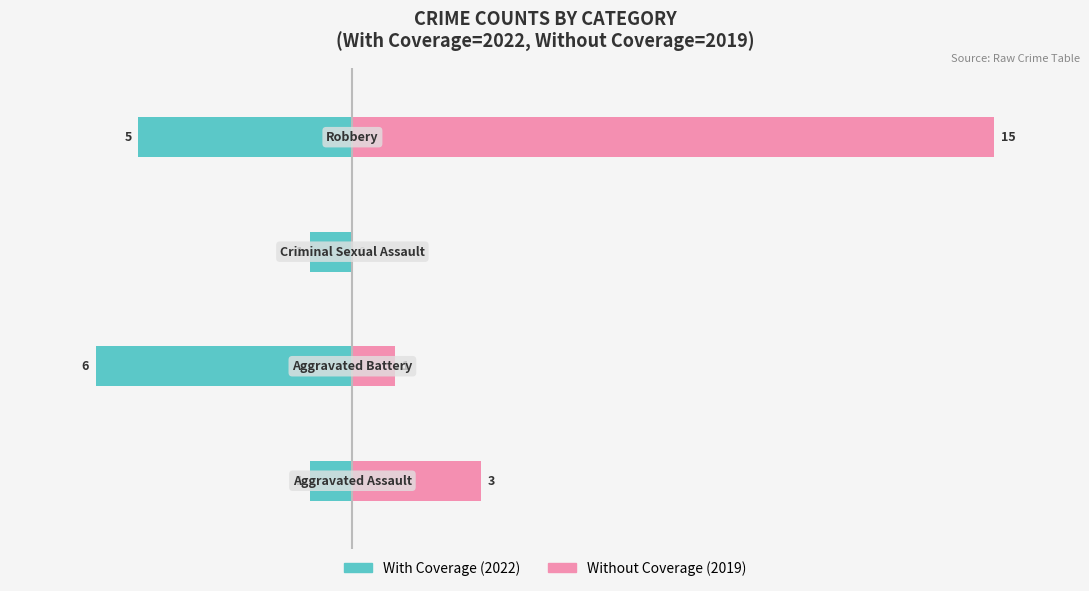

How many categories are shown in the chart?

4